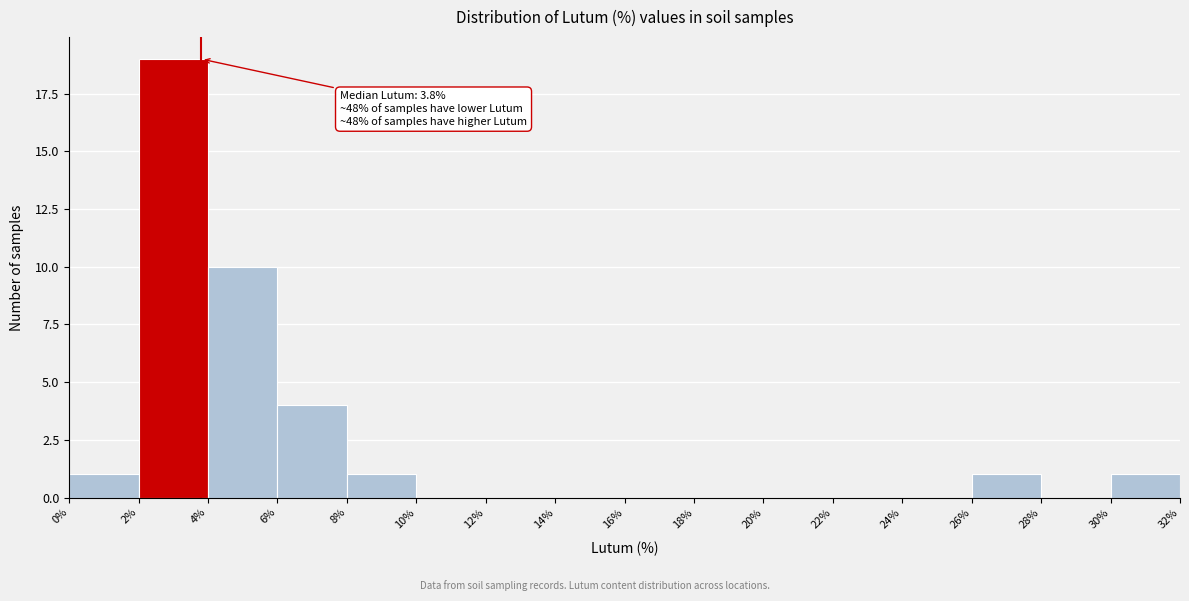

Which range on the x-axis has the tallest bar?

2% to 4%